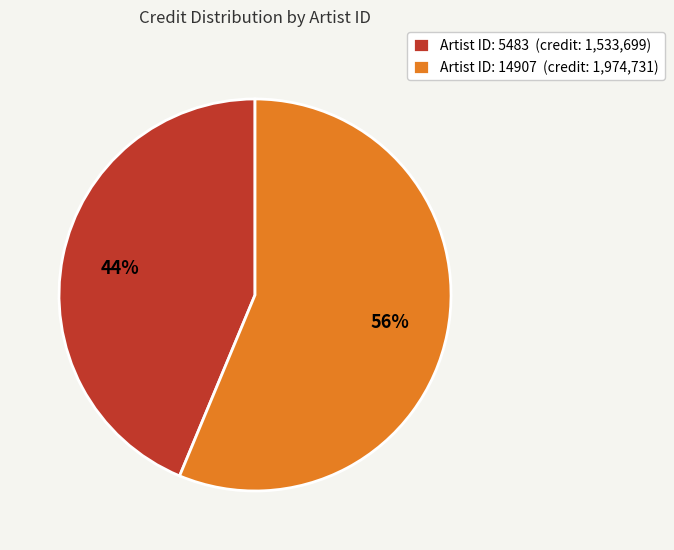

Is there a majority slice in this chart?

Yes